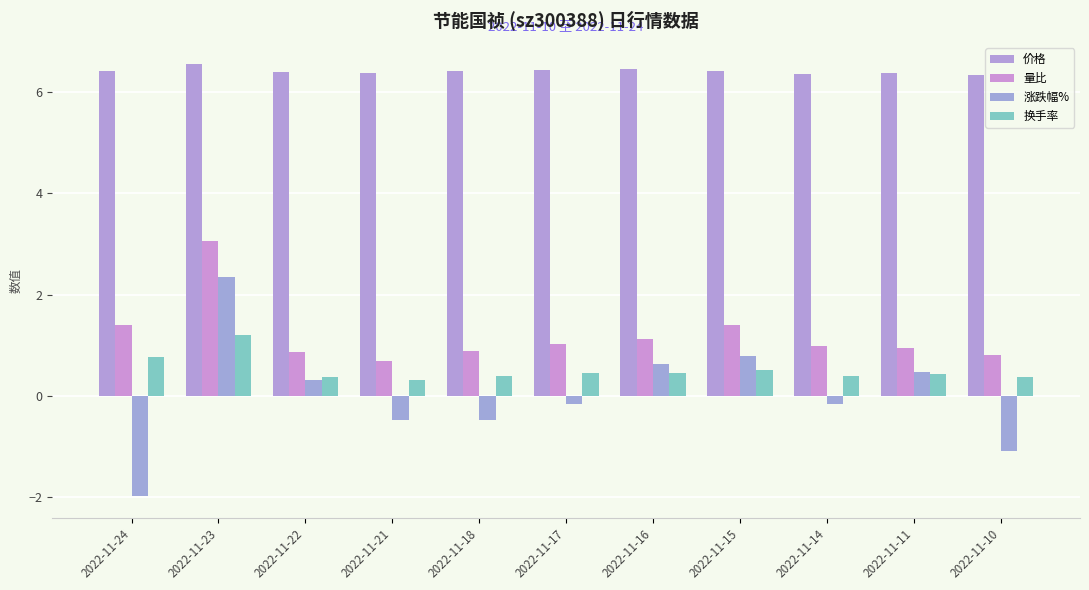

Between 2022-11-10 and 2022-11-24, which is larger?

2022-11-24